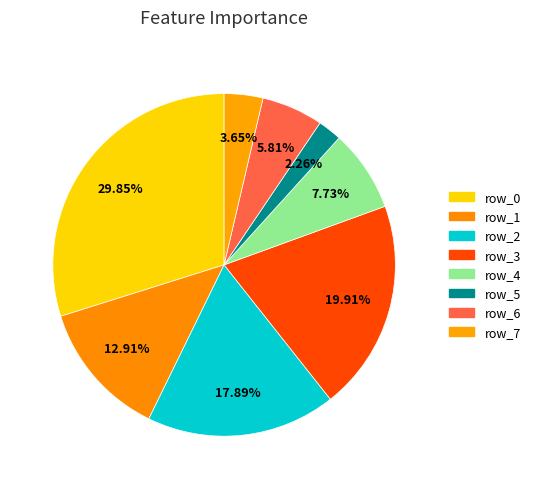

Count the number of slices in the pie.

8